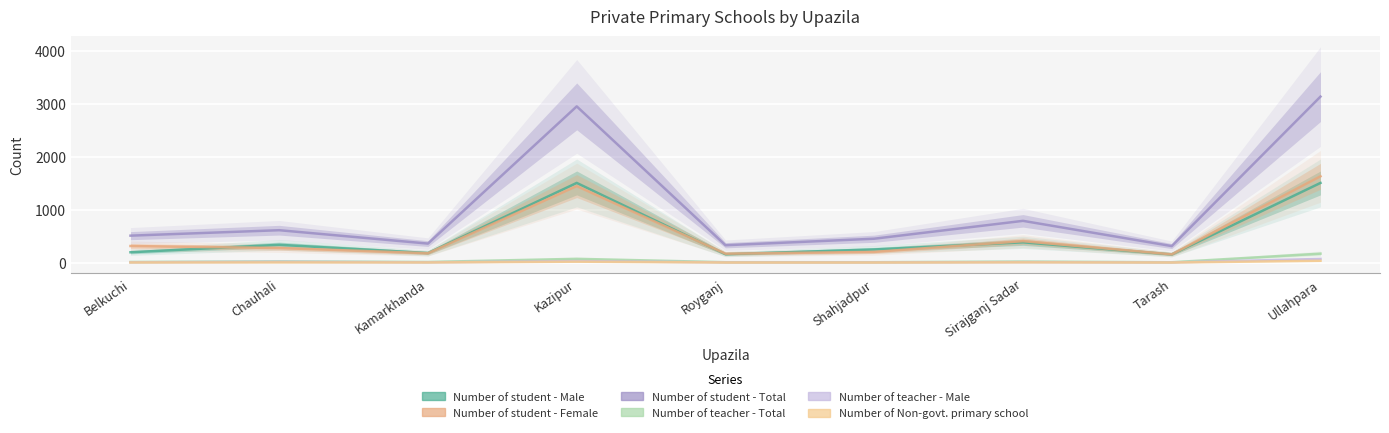

Between Tarash and Shahjadpur, which is larger?

Shahjadpur